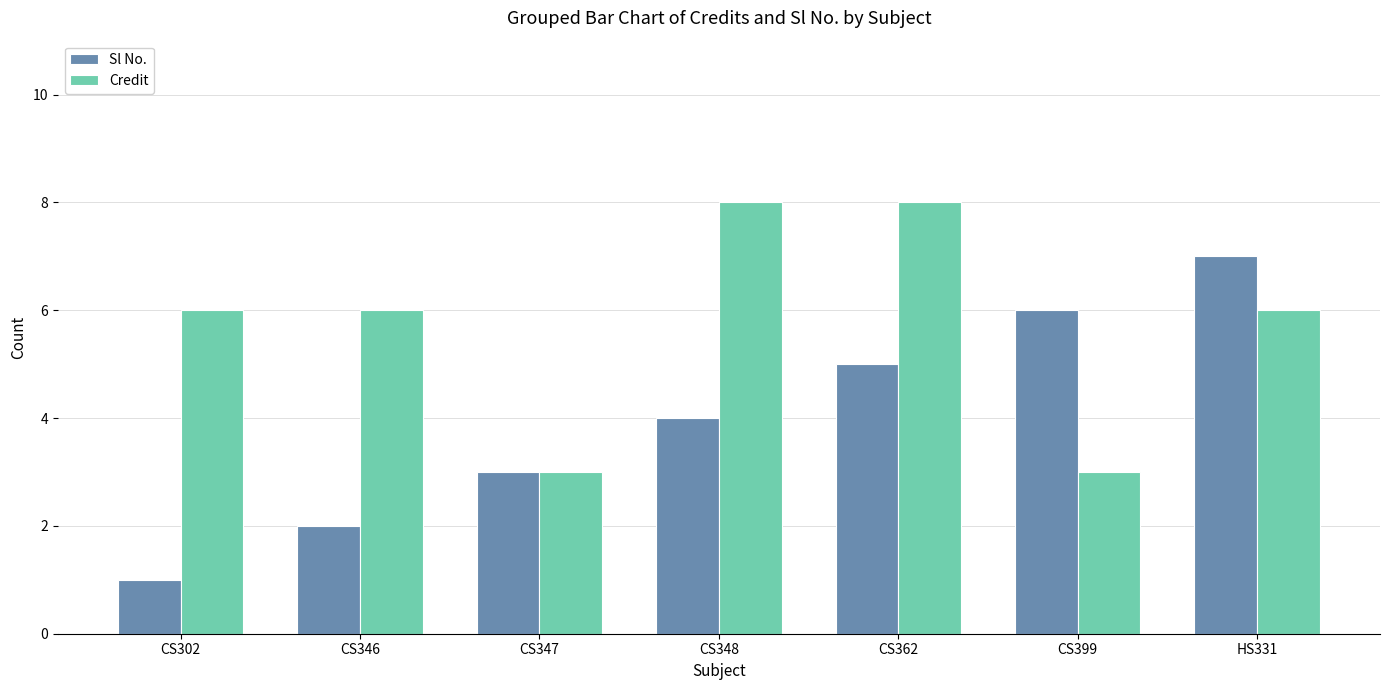

At how many categories does at least one series exceed 2?

7